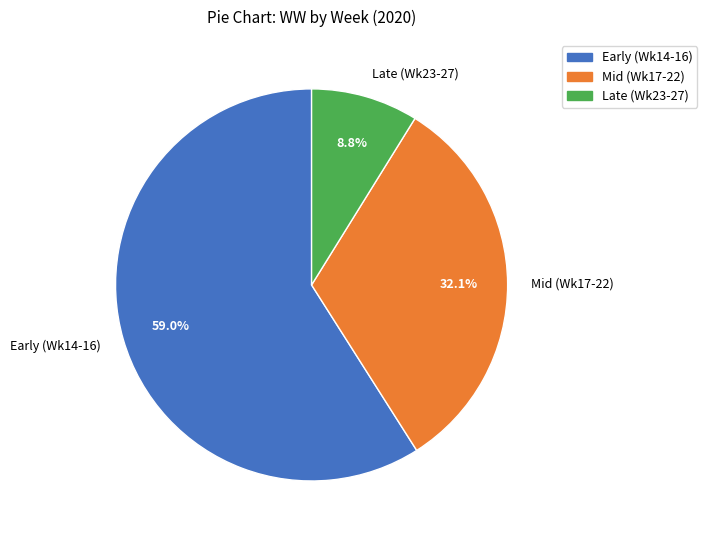

What is the majority slice?

Early (Wk14-16)